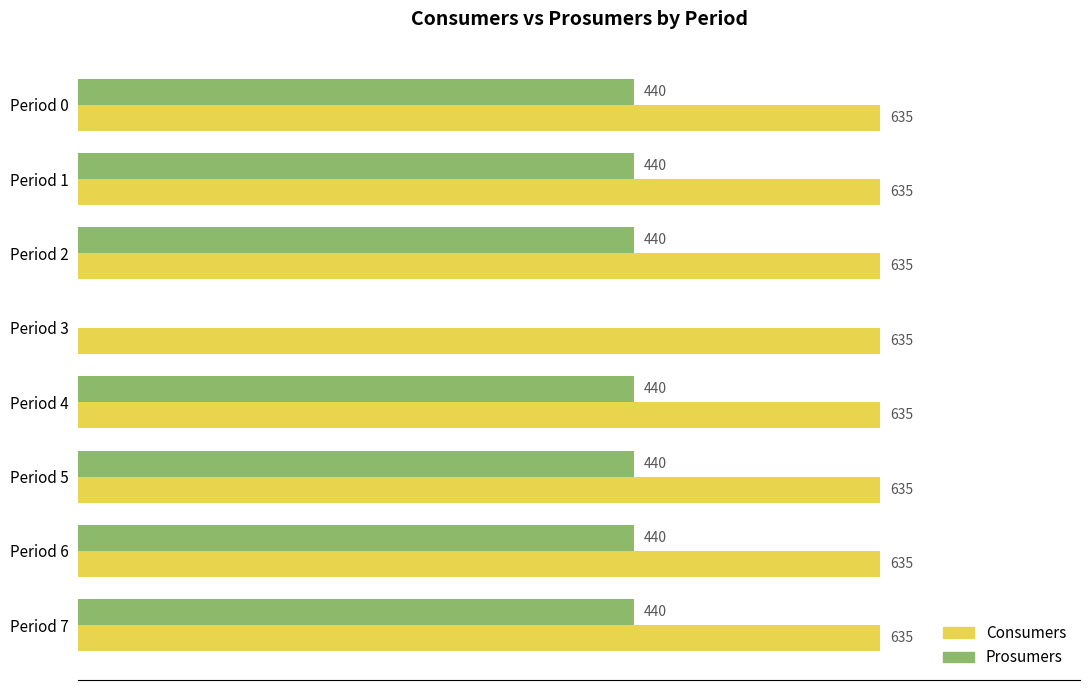

Is the value of Prosumers at Period 5 greater than the value of Consumers at Period 4?

No